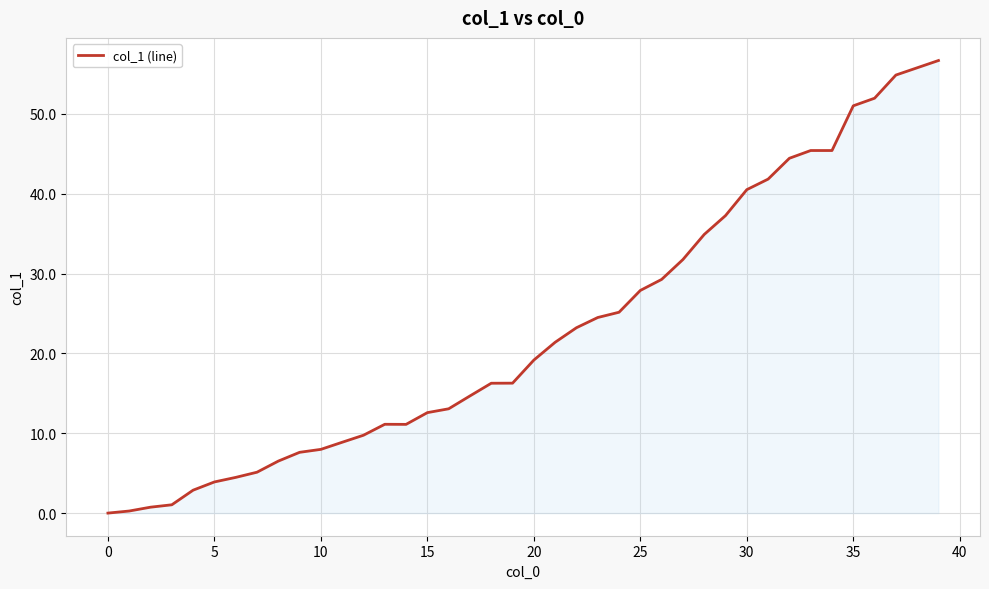

What is the greatest value displayed?

56.7